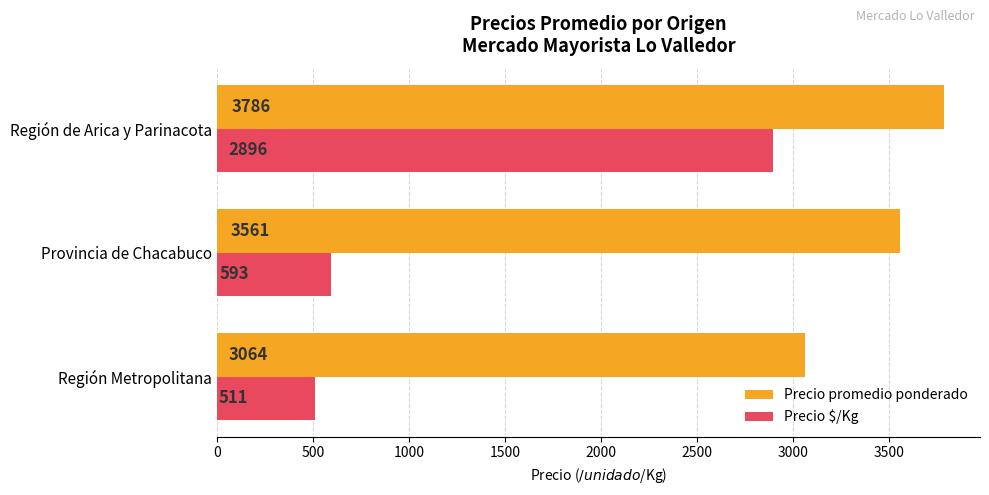

At how many categories does at least one series exceed 1997?

3